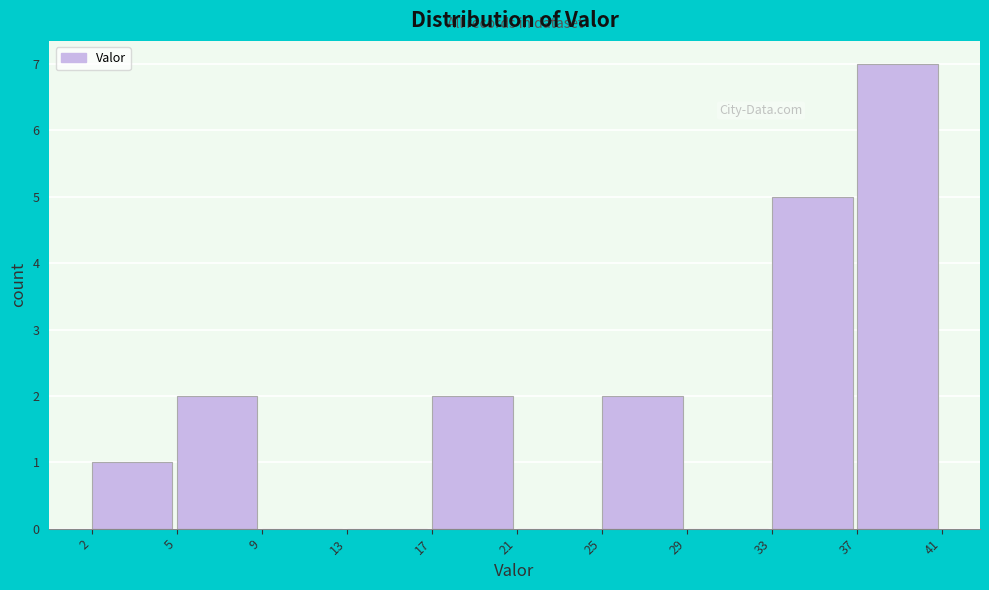

Reading left to right, transcribe all the data shown in this chart.

2=1	5=2	9=0	13=0	17=2	21=0	25=2	29=0	33=5	37=7